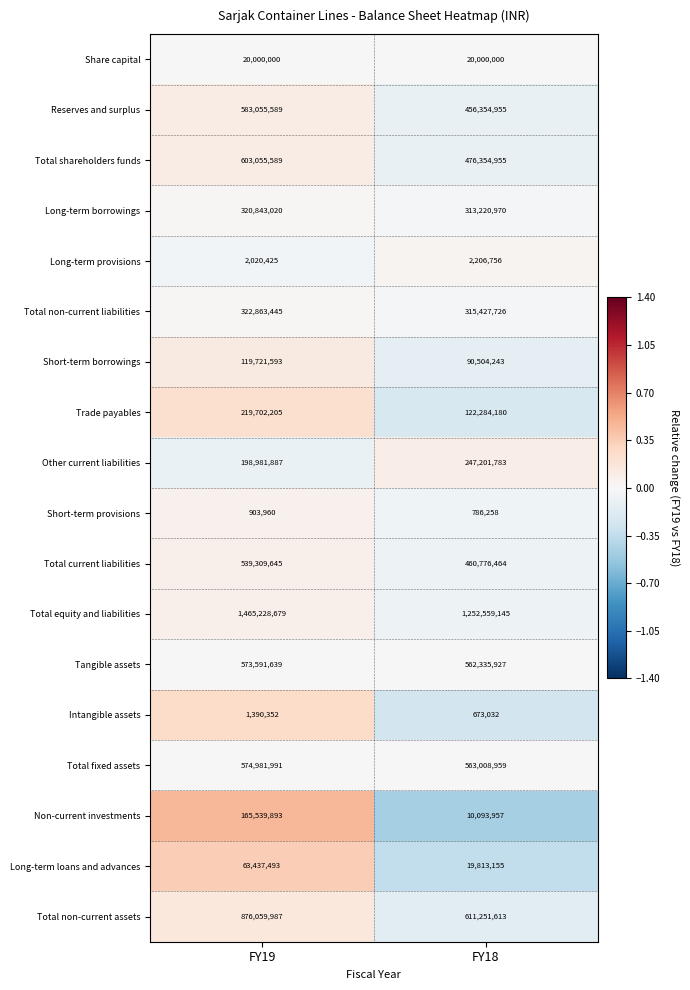

How many categories are shown in the chart?

2